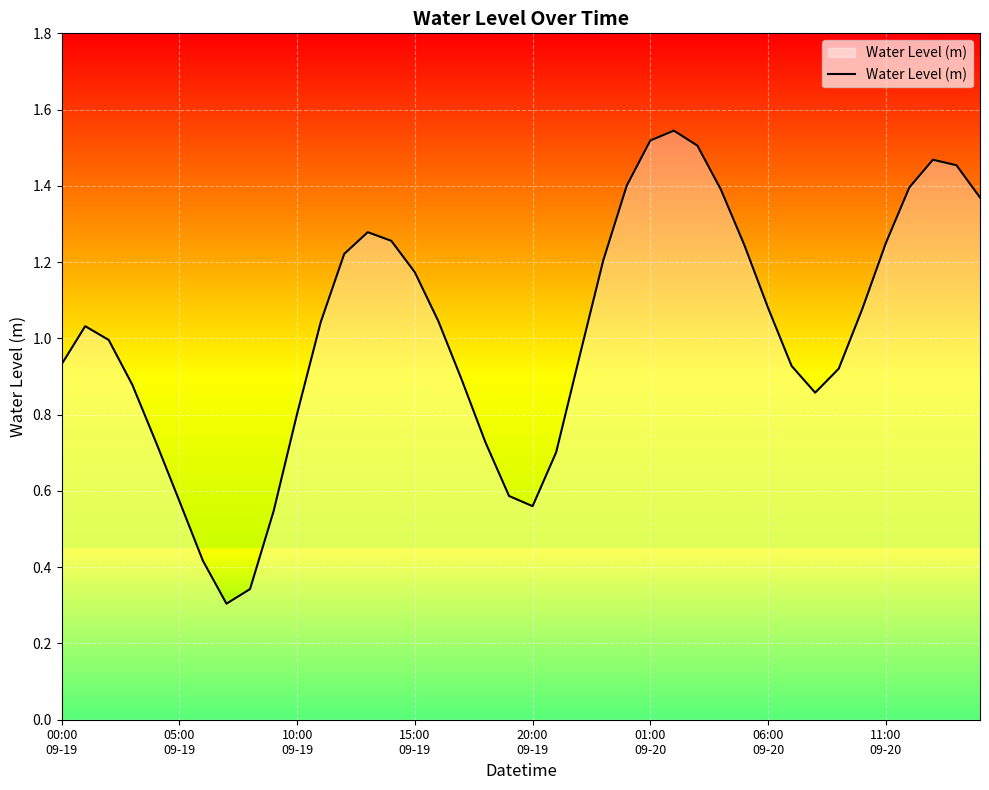

List the labels in order of value, largest first.

26, 25, 27, 37, 38, 24, 36, 28, 39, 13, 14, 35, 29, 12, 23, 15, 30, 34, 16, 11, 05:00
09-19, 10:00
09-19, 22, 00:00
09-19, 31, 33, 17, 15:00
09-19, 32, 10, 20:00
09-19, 18, 21, 19, 01:00
09-20, 20, 9, 06:00
09-20, 8, 11:00
09-20